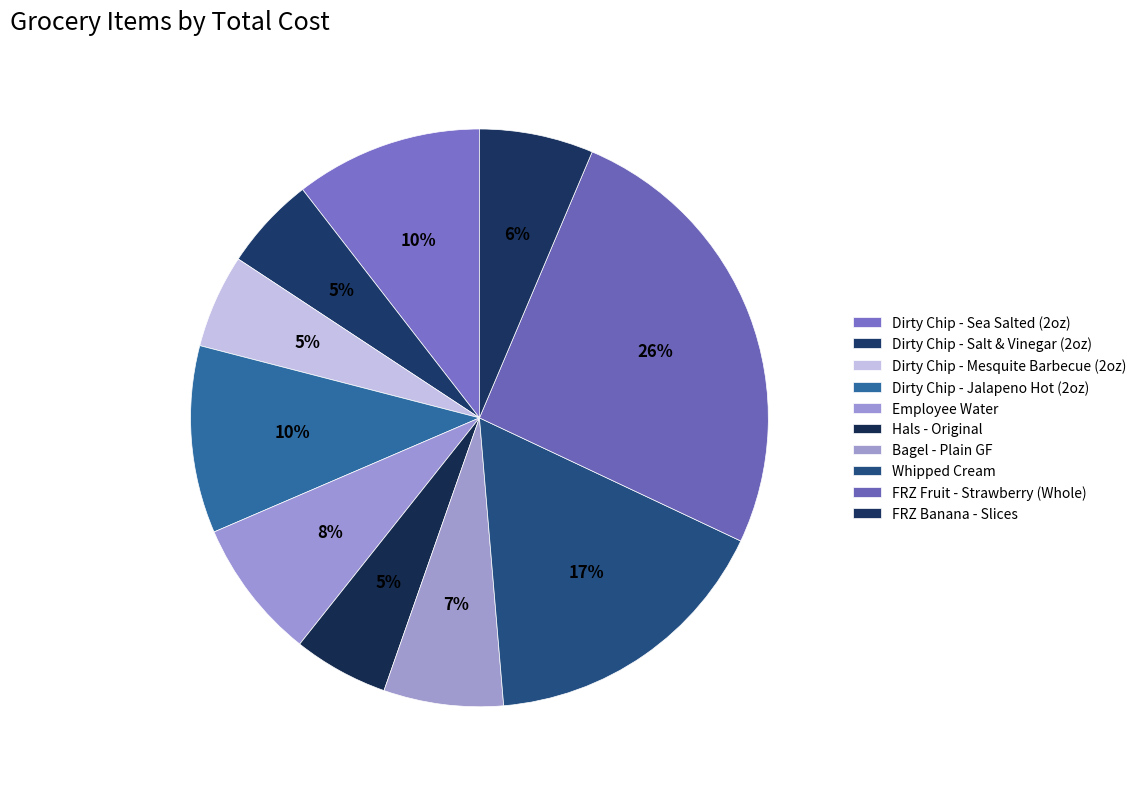

To the nearest percent, what is the average slice percentage?

10%